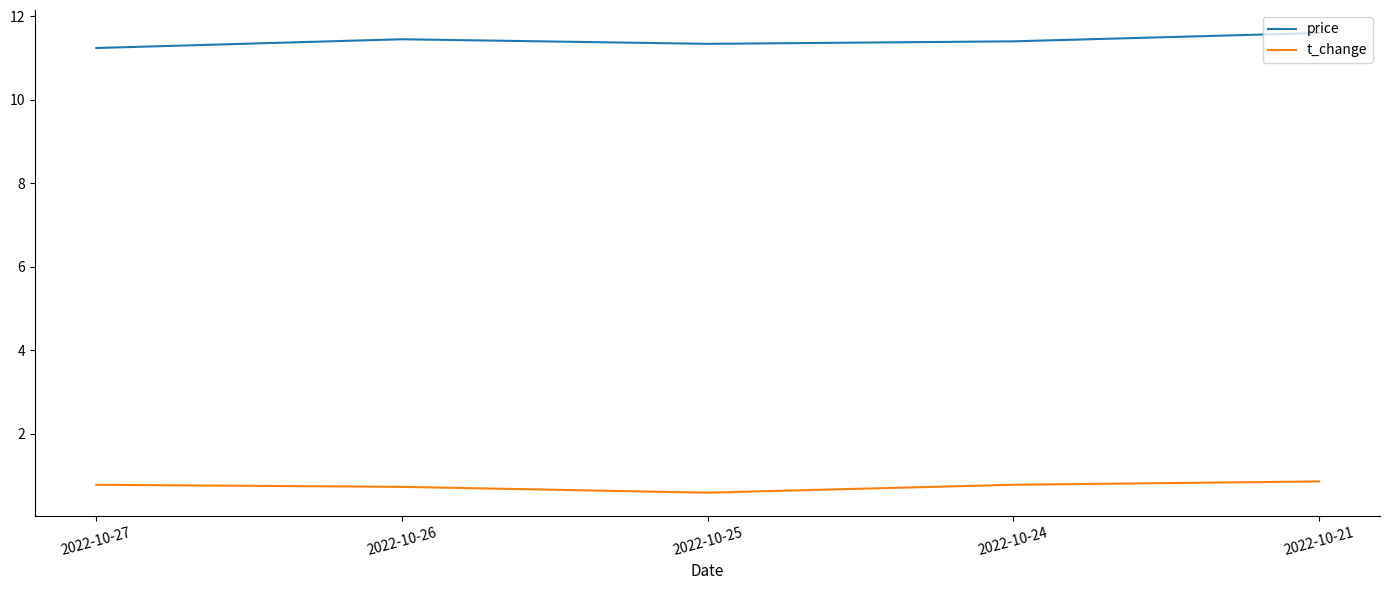

Where is price nearest to the value 11?

2022-10-27